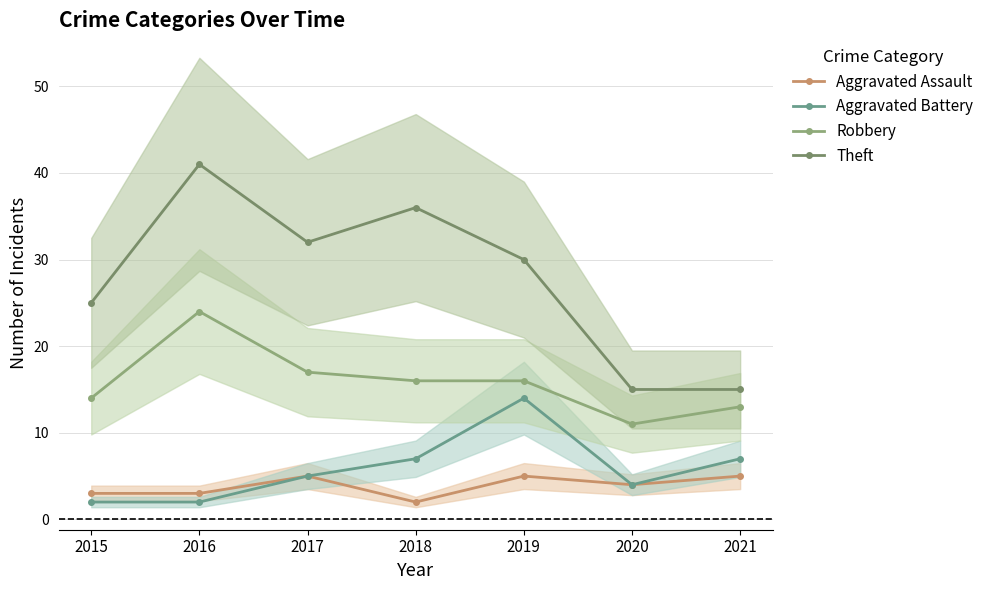

How many series are shown in this chart?

4